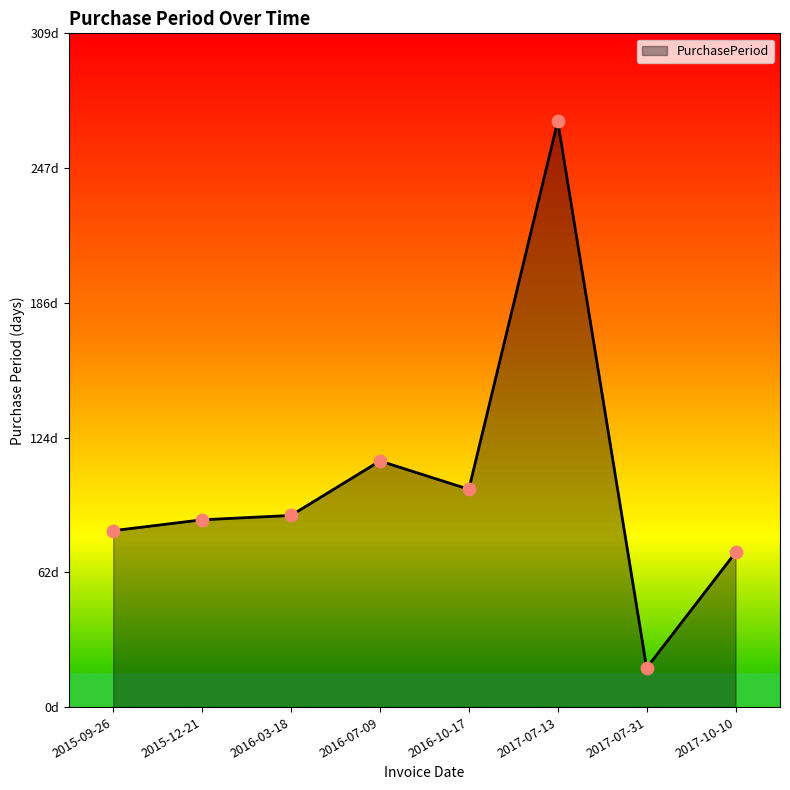

Approximately how many times larger is the value at 2017-10-10 compared to 2016-07-09?

0.6